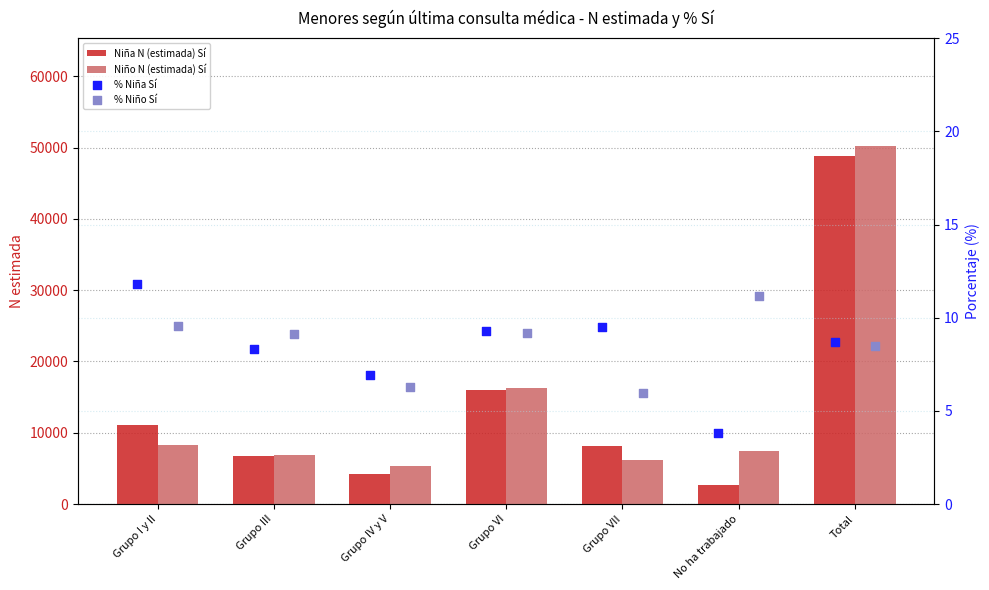

Which series has the widest spread of Y values?

Niña N (estimada) Sí